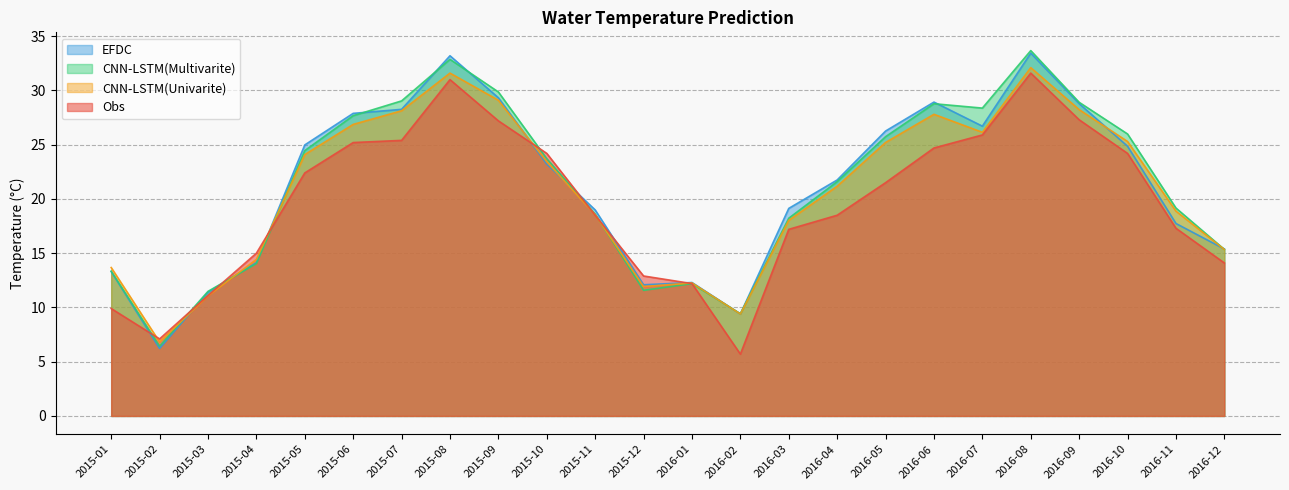

The CNN-LSTM(Multivarite) series shows 29.0 at 2015-07. True or false?

True